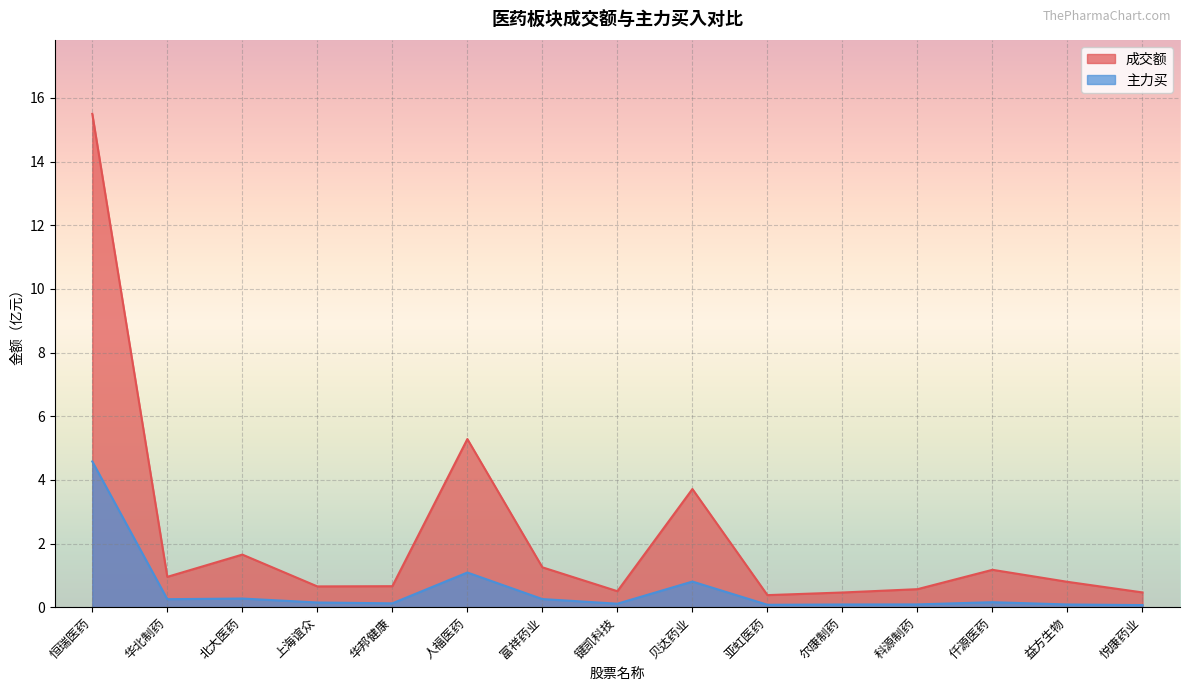

At how many categories does at least one series exceed 8?

1